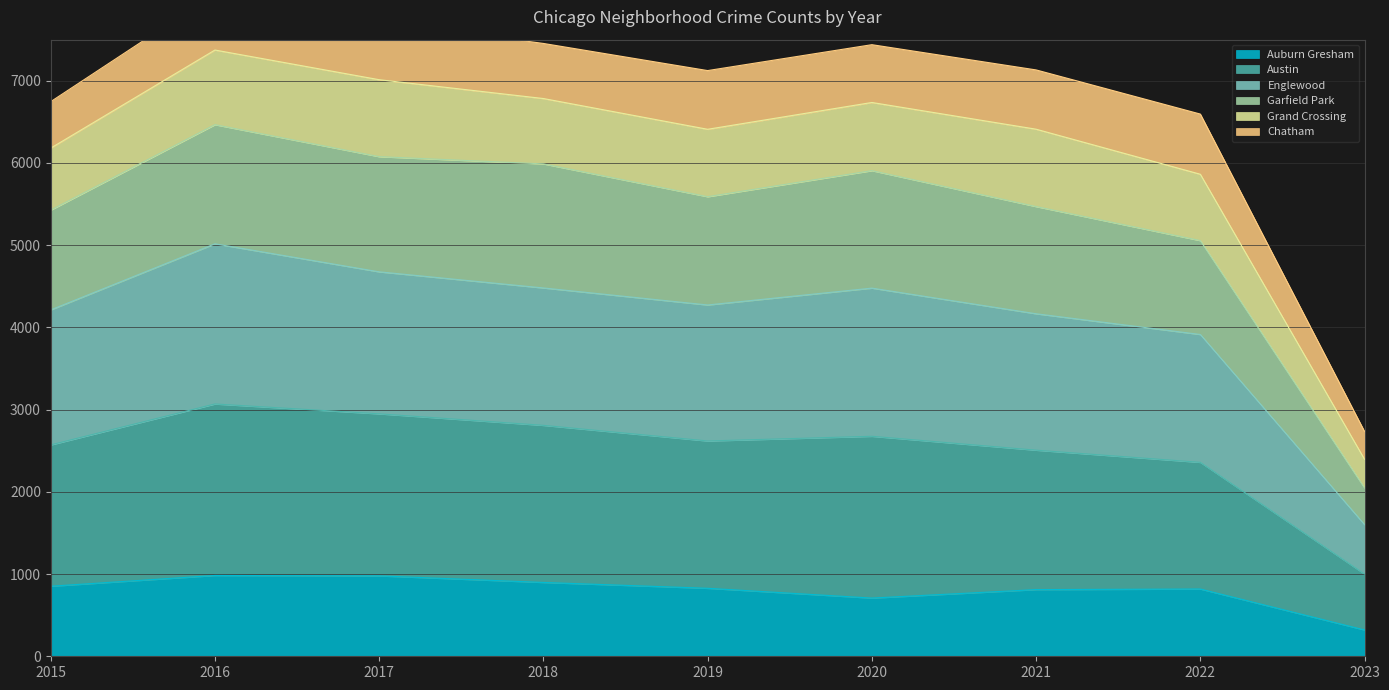

Which category has the highest value in the Austin series?

2016